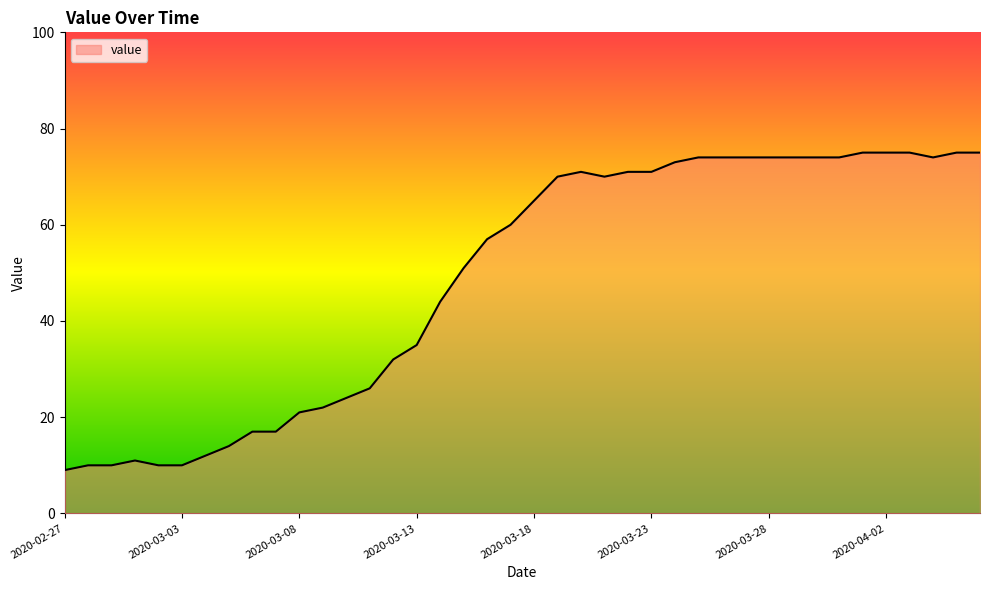

What is the difference between the second highest and second lowest values?

65